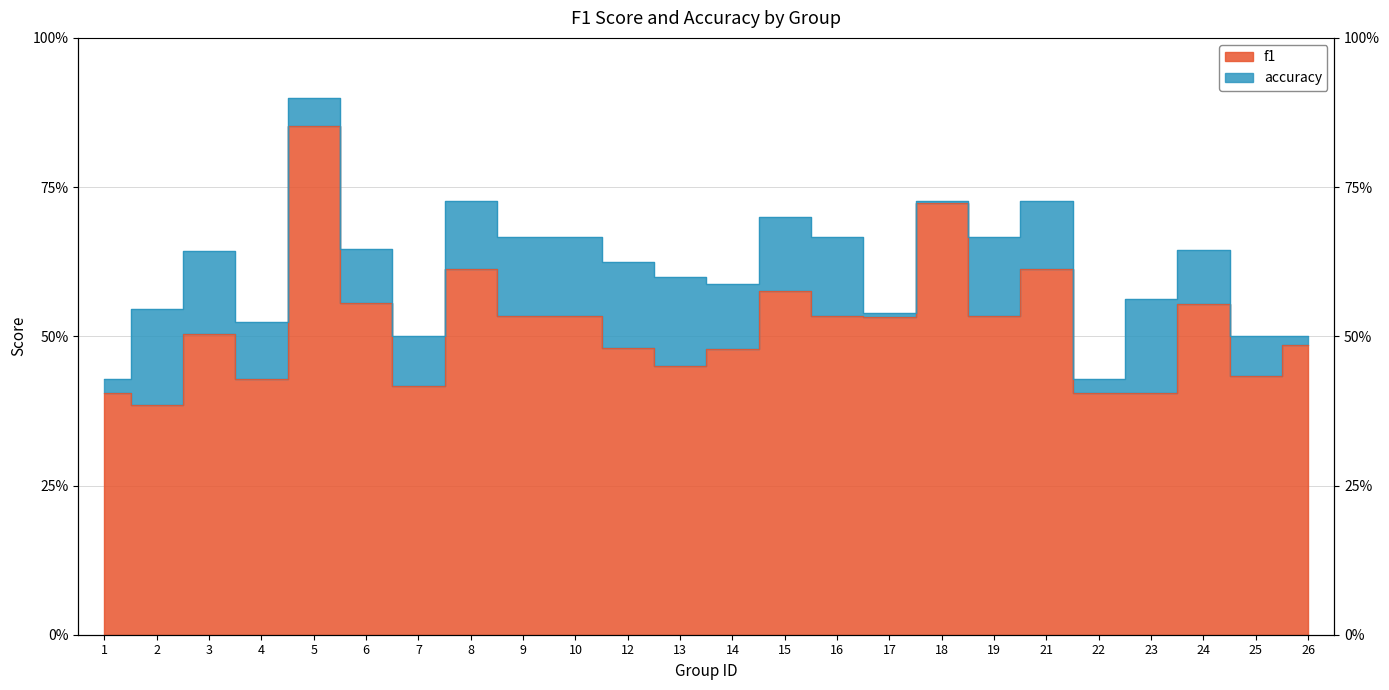

What is the maximum value for f1?

0.9